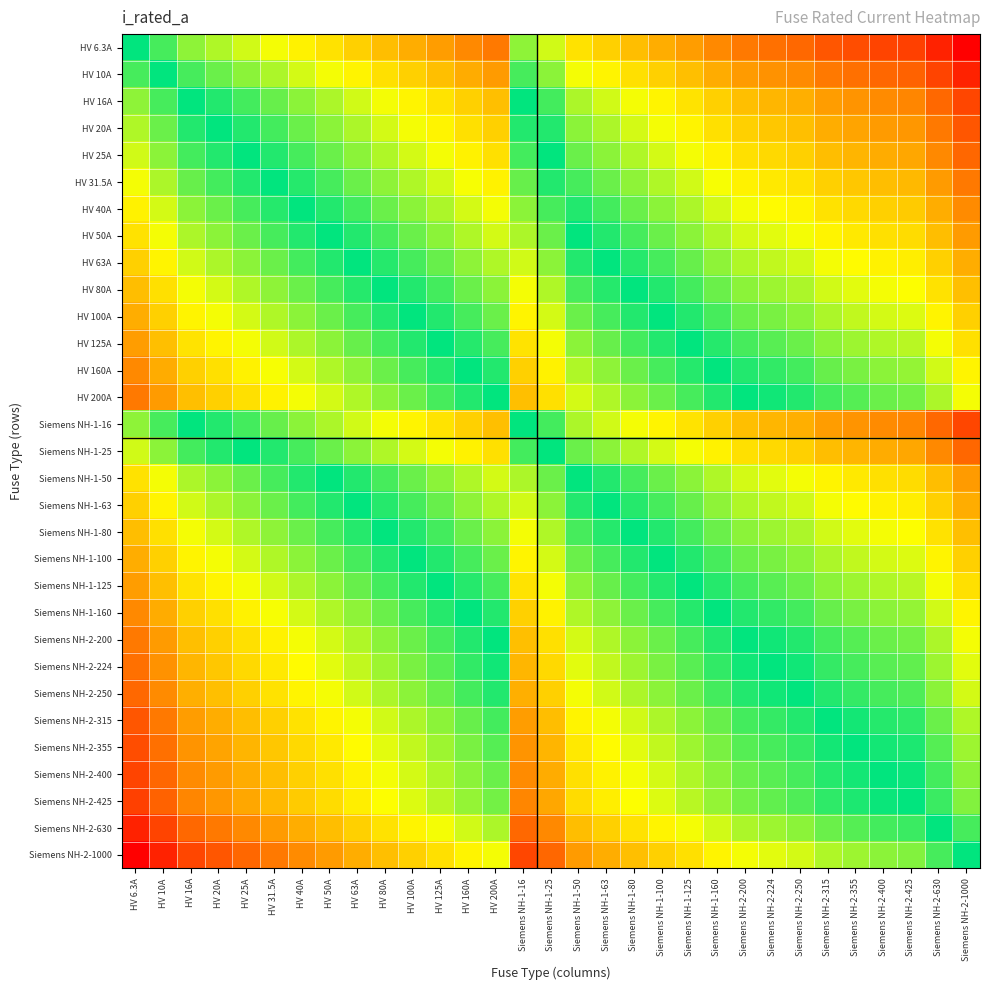

Rank the series at Siemens NH-1-160 from highest to lowest value.

Siemens NH-2-1000, Siemens NH-2-630, Siemens NH-2-425, Siemens NH-2-400, Siemens NH-2-355, Siemens NH-2-315, Siemens NH-2-250, Siemens NH-2-224, HV 200A, Siemens NH-2-200, HV 160A, Siemens NH-1-160, HV 125A, Siemens NH-1-125, HV 100A, Siemens NH-1-100, HV 80A, Siemens NH-1-80, HV 63A, Siemens NH-1-63, HV 50A, Siemens NH-1-50, HV 40A, HV 31.5A, HV 25A, Siemens NH-1-25, HV 20A, HV 16A, Siemens NH-1-16, HV 10A, HV 6.3A